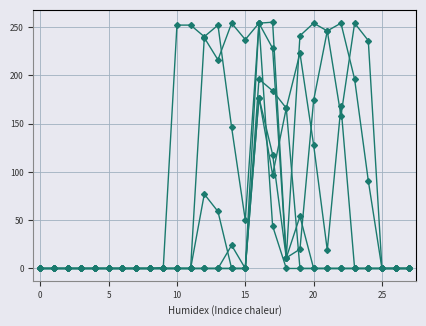

The col_20 series shows 0 at 5. True or false?

True